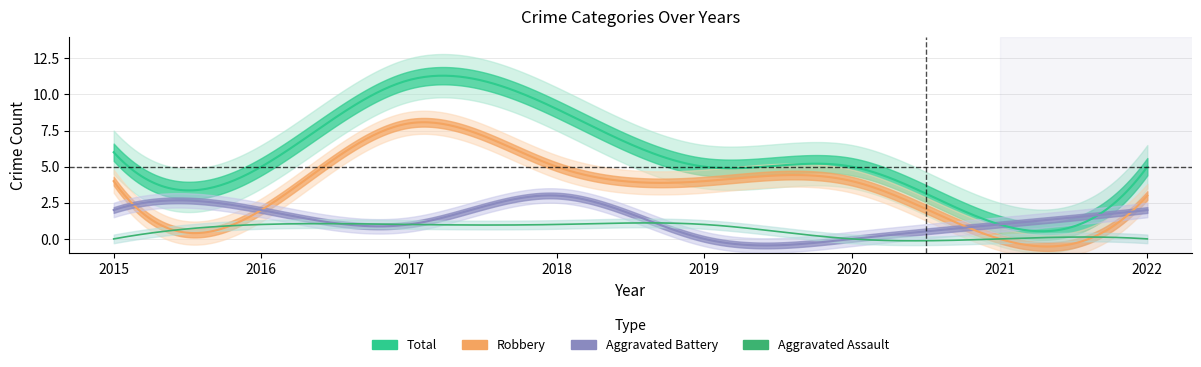

What value does the Total series have at 2020?

5